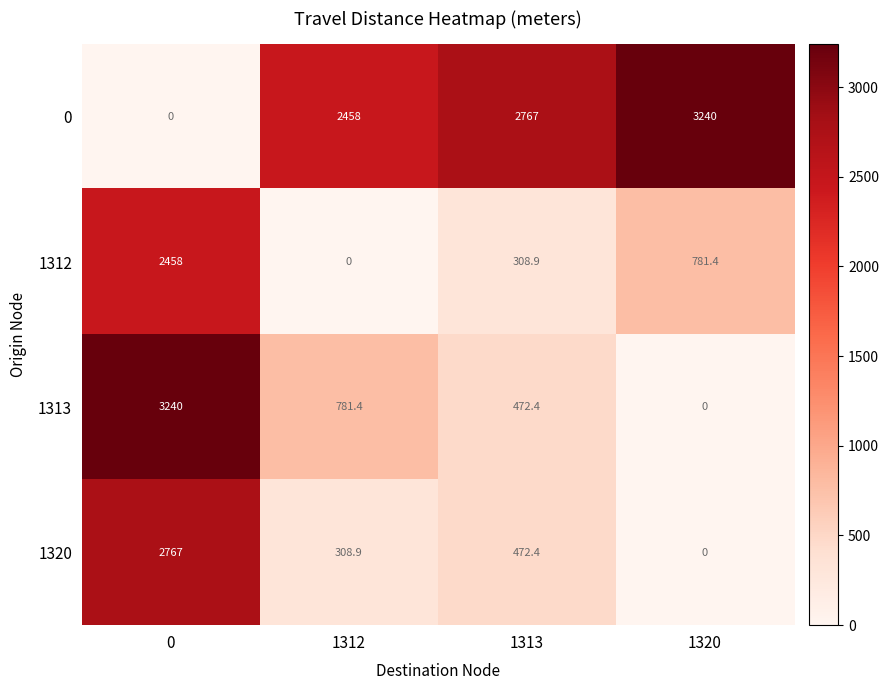

What is the difference between the highest and lowest values at 0?

3240.0